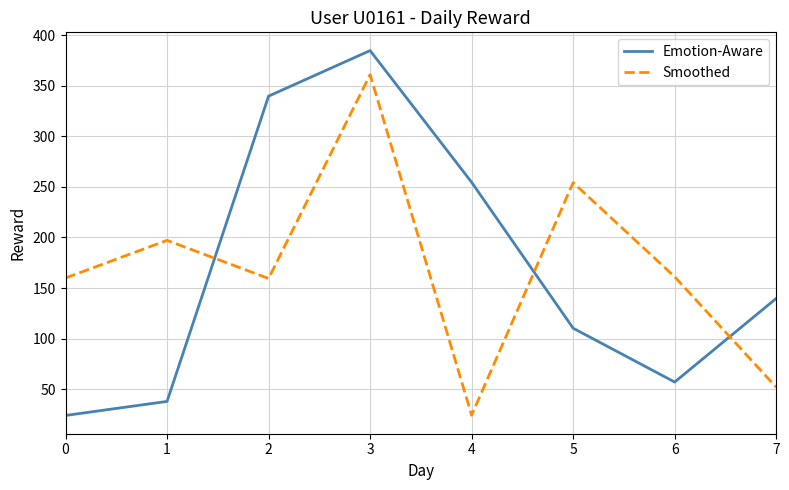

Is it true that Smoothed equals 55.4 at 1?

False